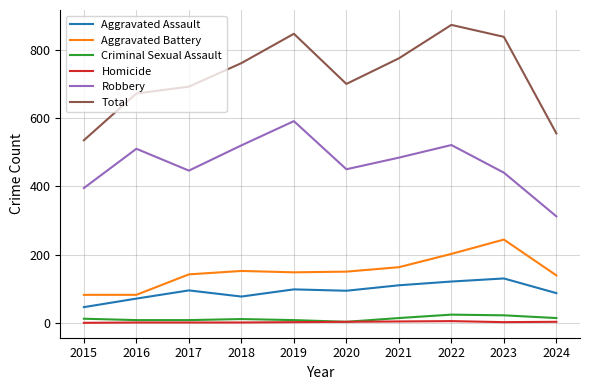

What are all the series names shown in the legend?

Aggravated Assault, Aggravated Battery, Criminal Sexual Assault, Homicide, Robbery, Total